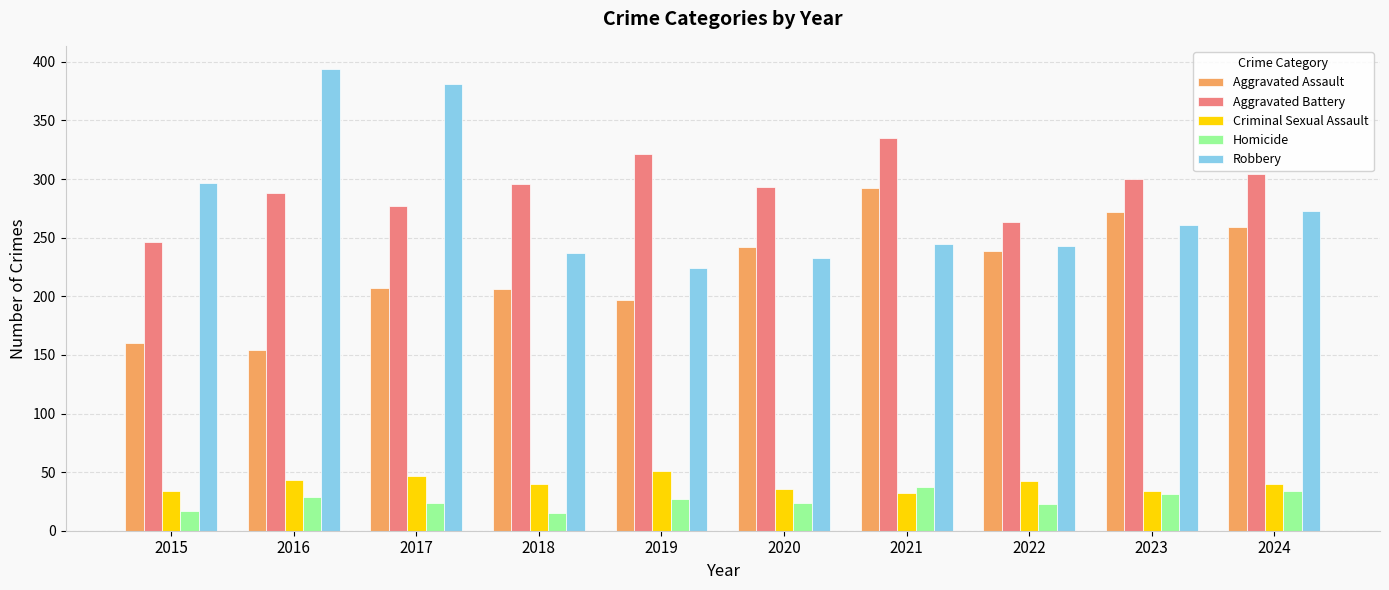

True or false: Criminal Sexual Assault has a value of 26 at 2024.

False